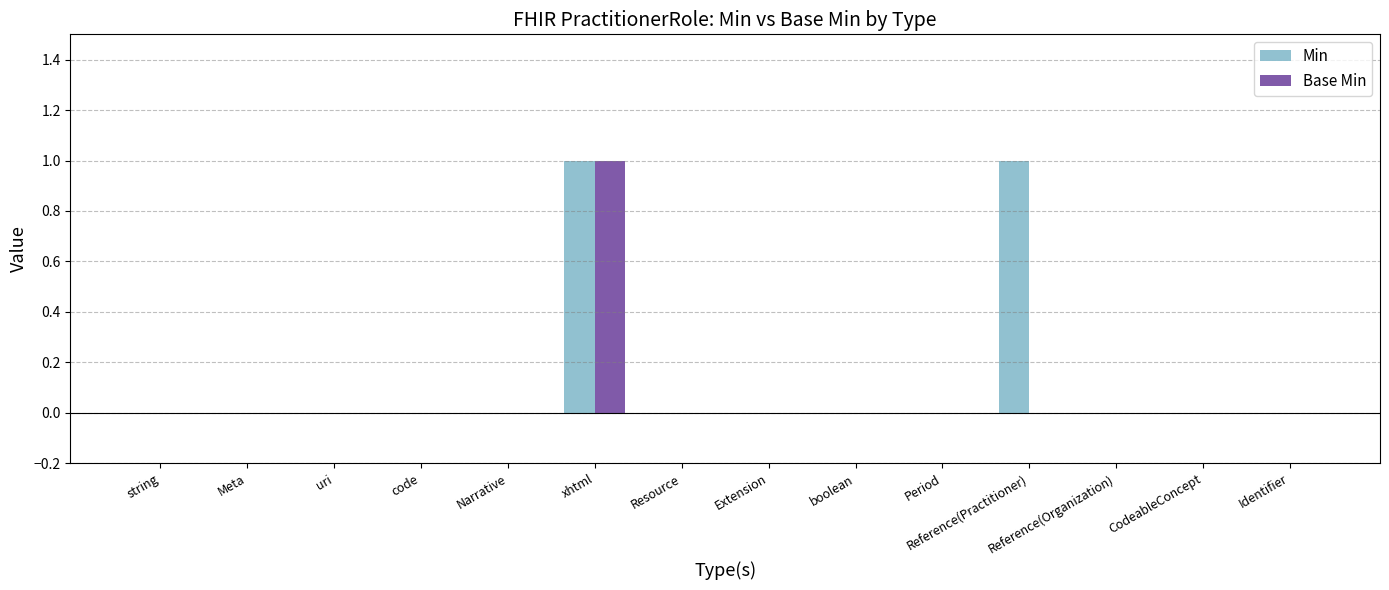

Which series has the largest total across all categories?

Min